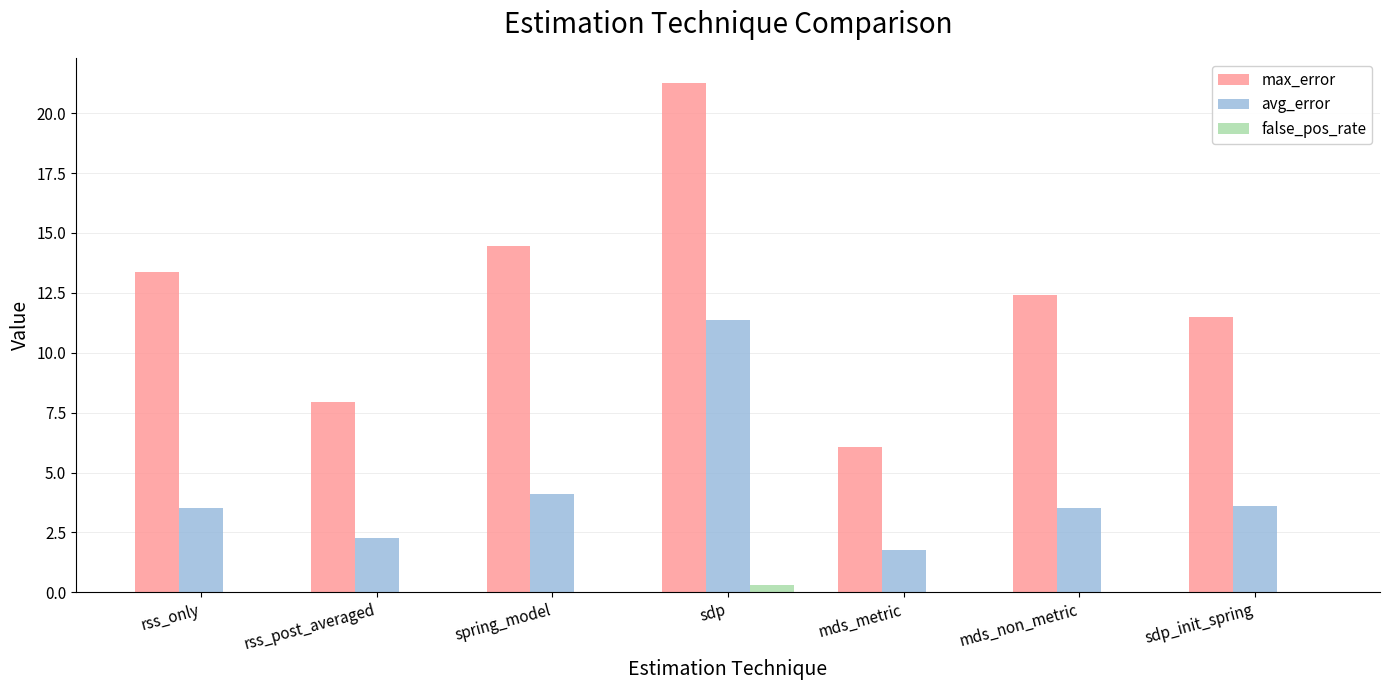

Where is avg_error nearest to the value 6?

spring_model